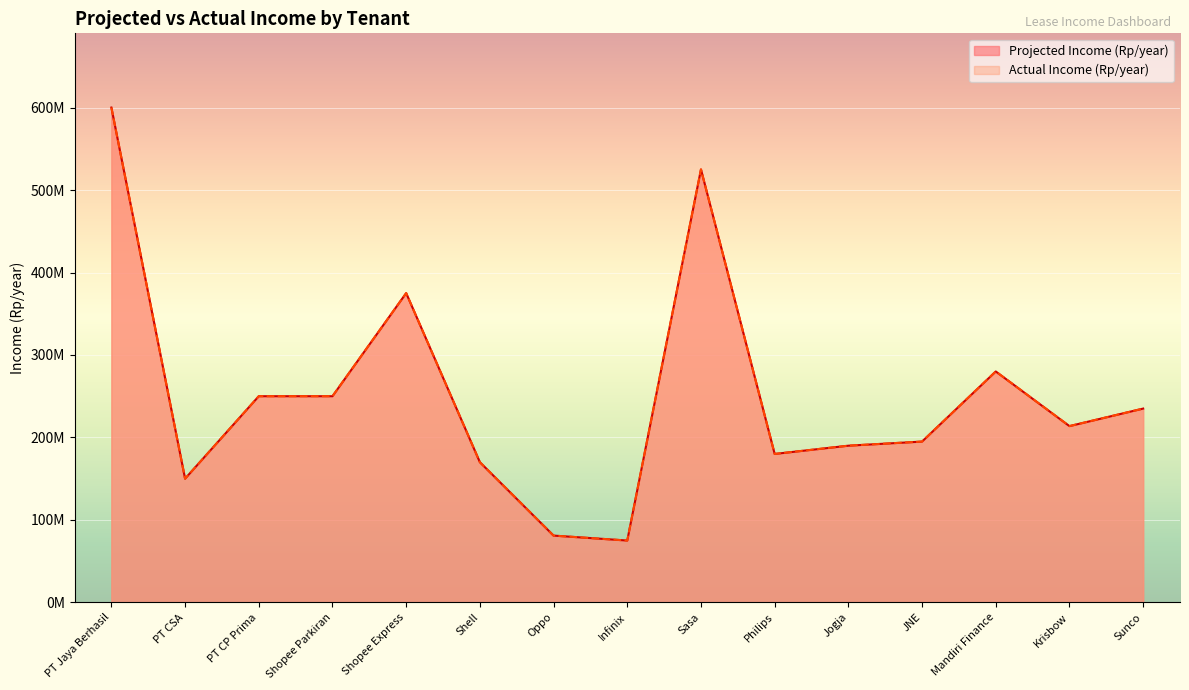

Reading left to right, what are all the values shown in this chart?

Projected Income (Rp/year): 600000000	150000000	250000000	250000000	375000000	170000000	81000000	75000000	525000000	180000000	190000000	195000000	280000000	213750000	235000000
Actual Income (Rp/year): 600000000	150000000	250000000	250000000	375000000	170000000	81000000	75000000	525000000	180000000	190000000	195000000	280000000	213750000	235000000